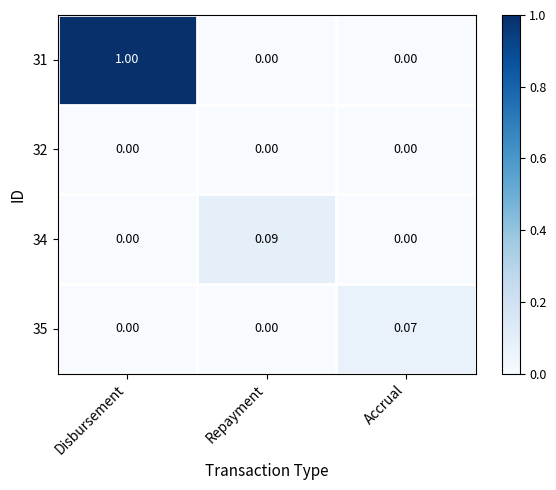

Count the number of data series in this chart.

4